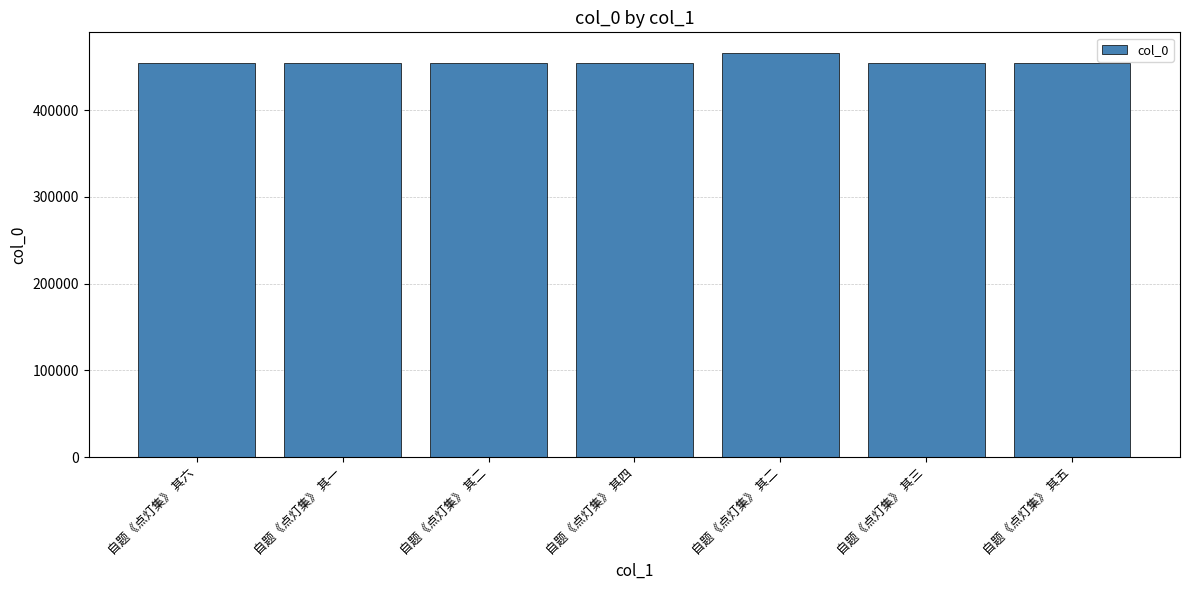

Reading right to left, list all the values displayed in this chart.

454350	454348	466619	454349	454347	454346	454351